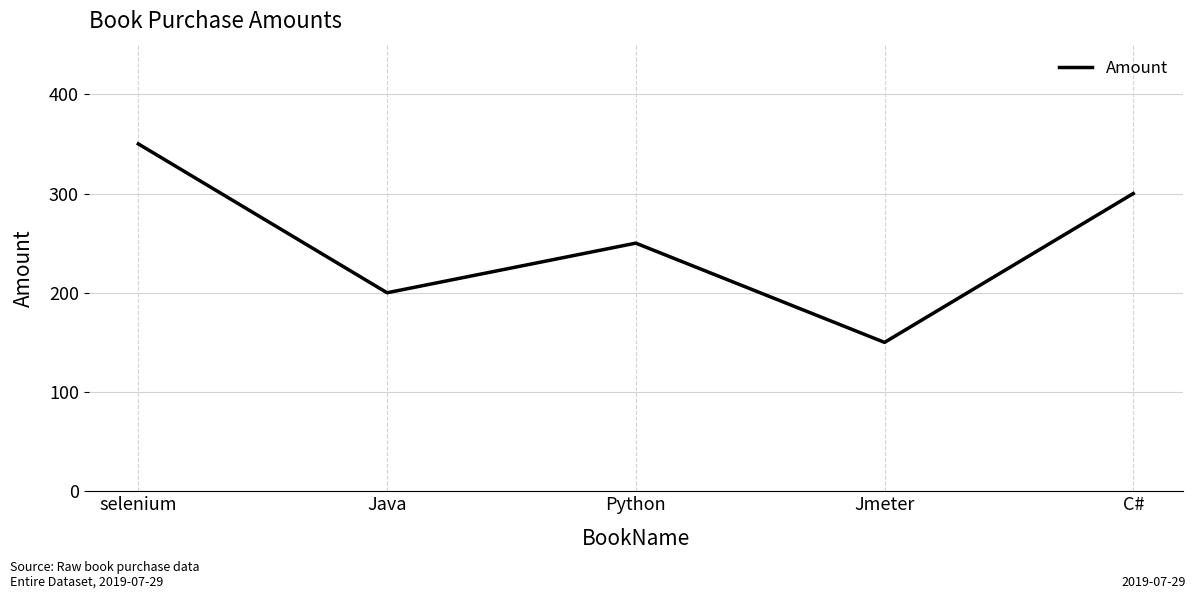

The value at Python is 386. True or false?

False